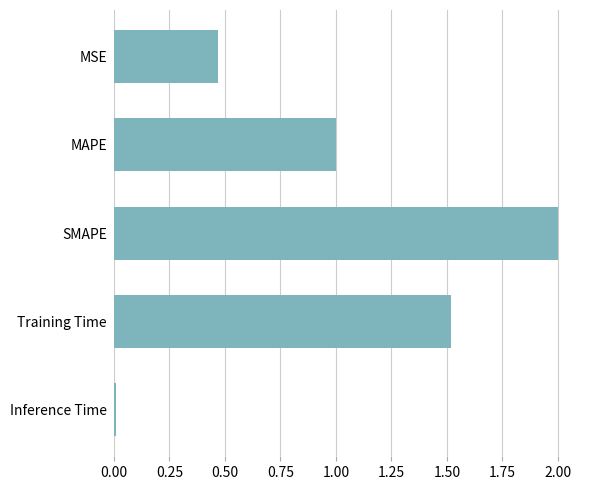

Is it true that the value at Inference Time is 0.0?

True